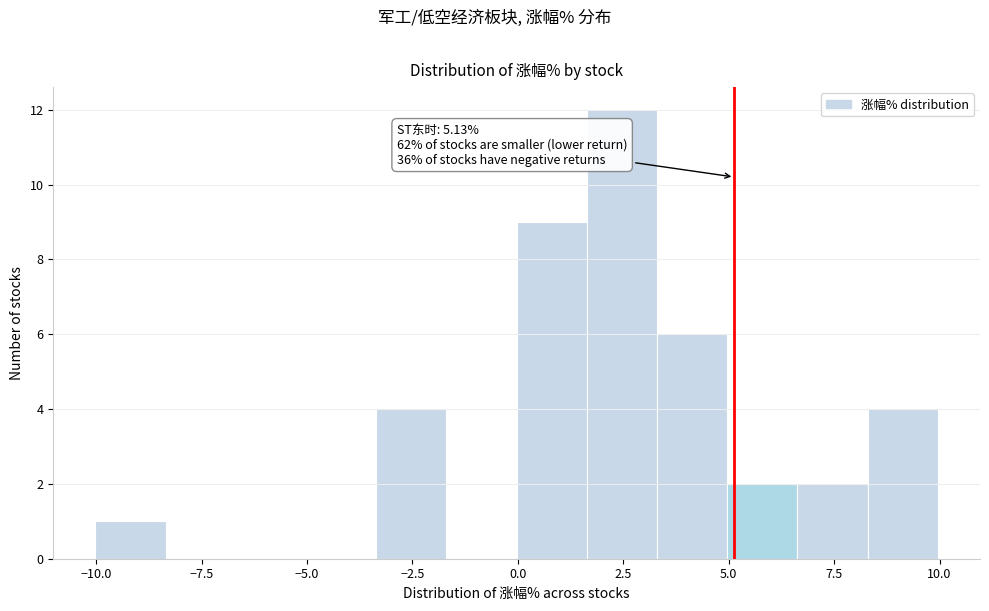

Around what value on the x-axis is the tallest bar? Give the approximate position of its centre, as read against the axis.

2.5